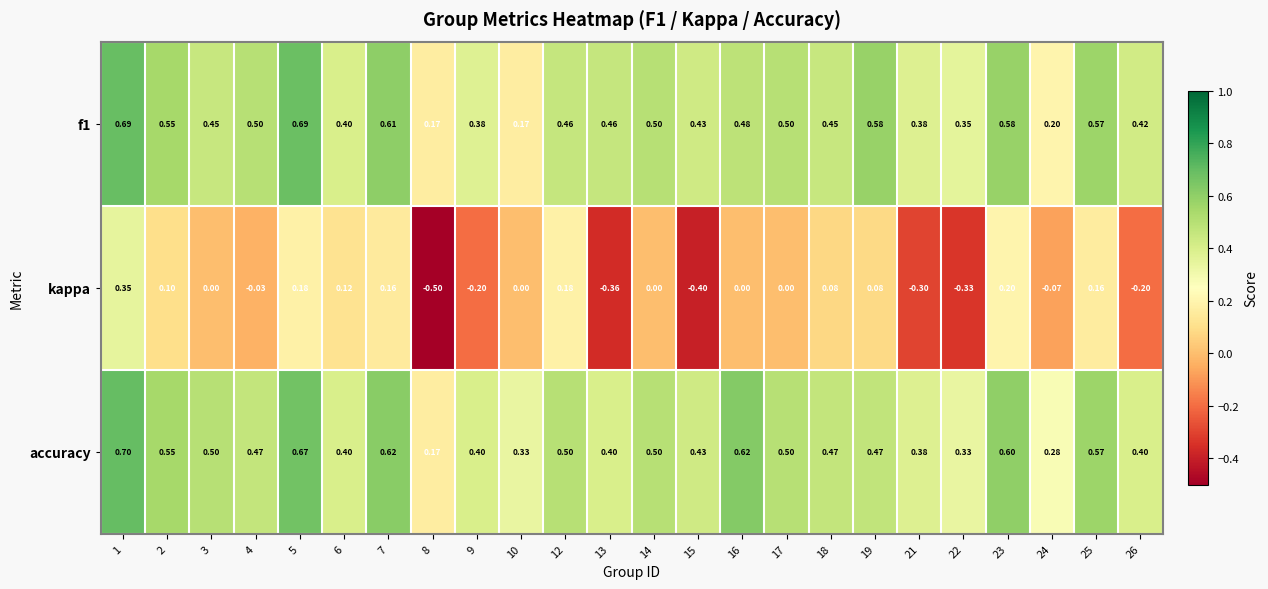

Which series has the largest total across all categories?

accuracy